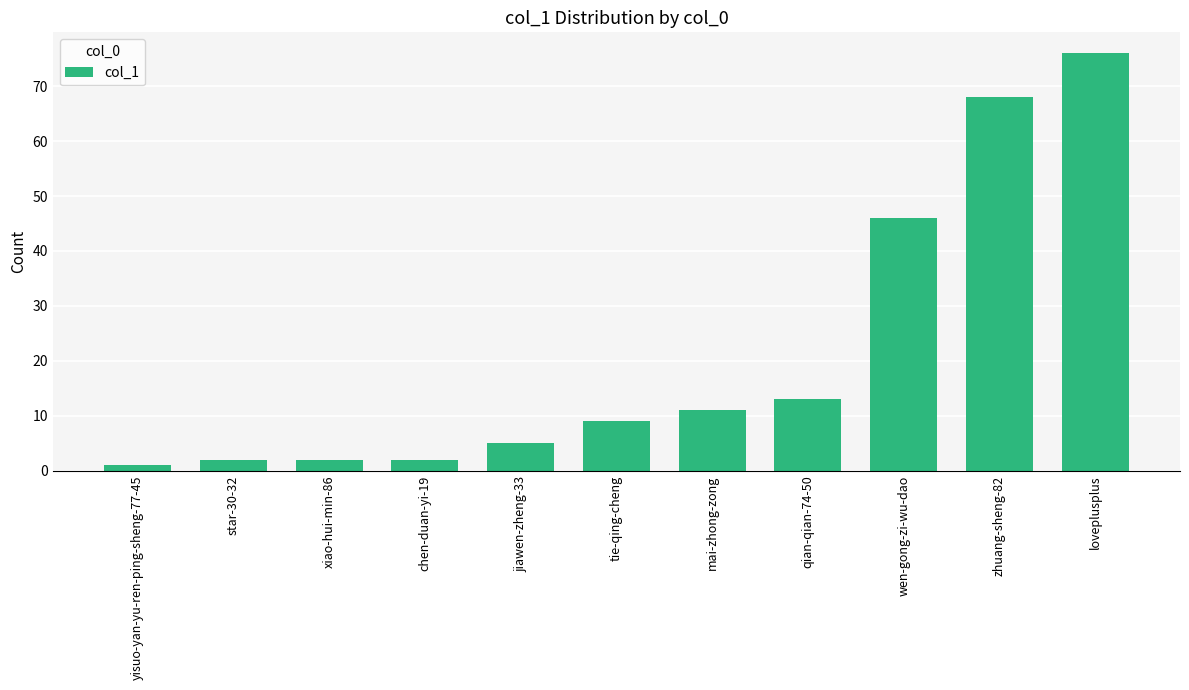

What is the label of the 10th bar from the right?

star-30-32